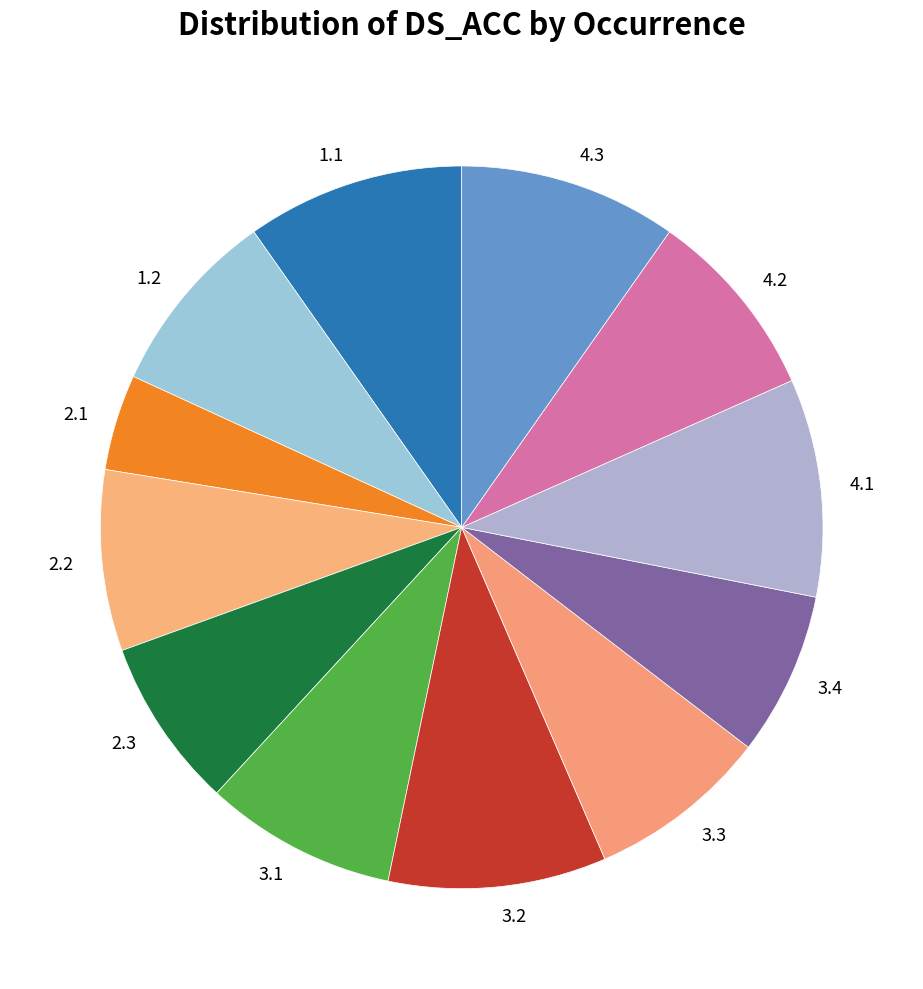

Does 4.2 account for over 50% of the chart?

No